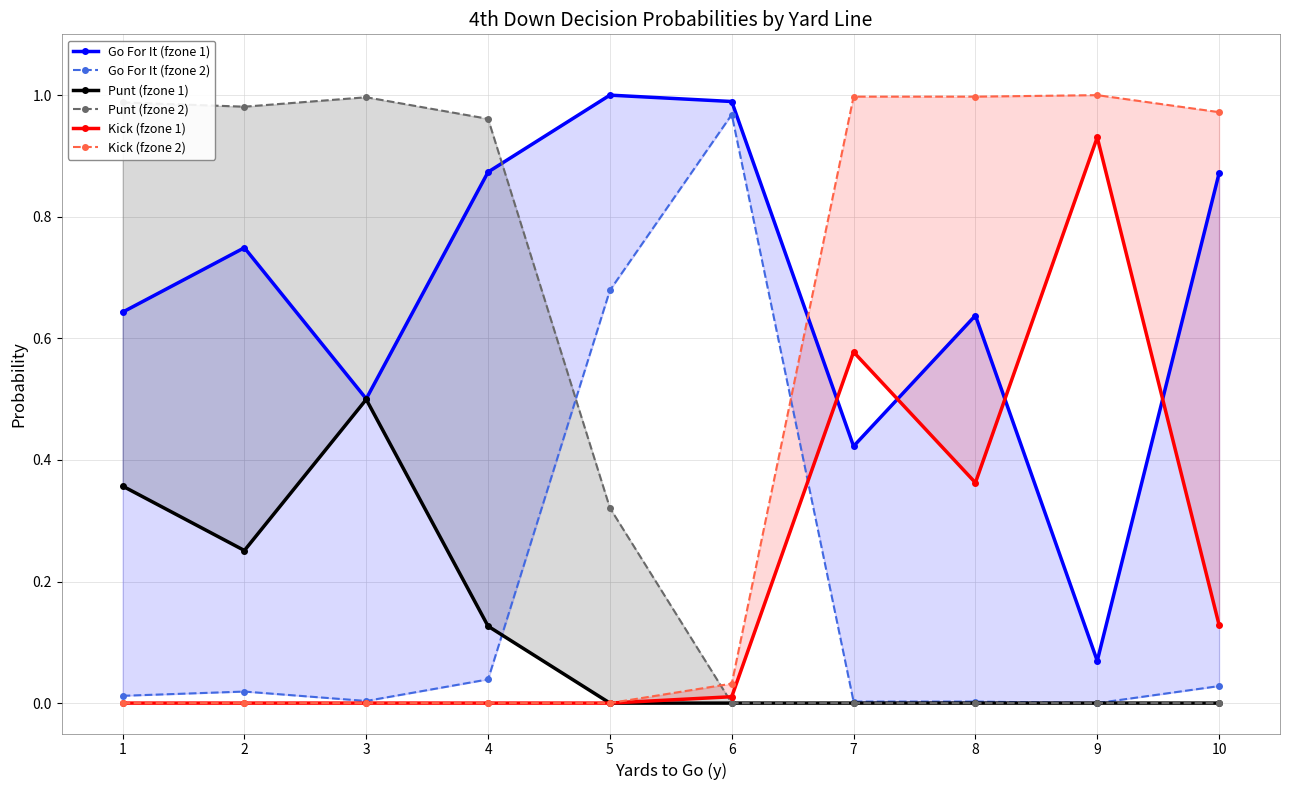

What is the average value of the Kick (fzone 2) series?

0.4